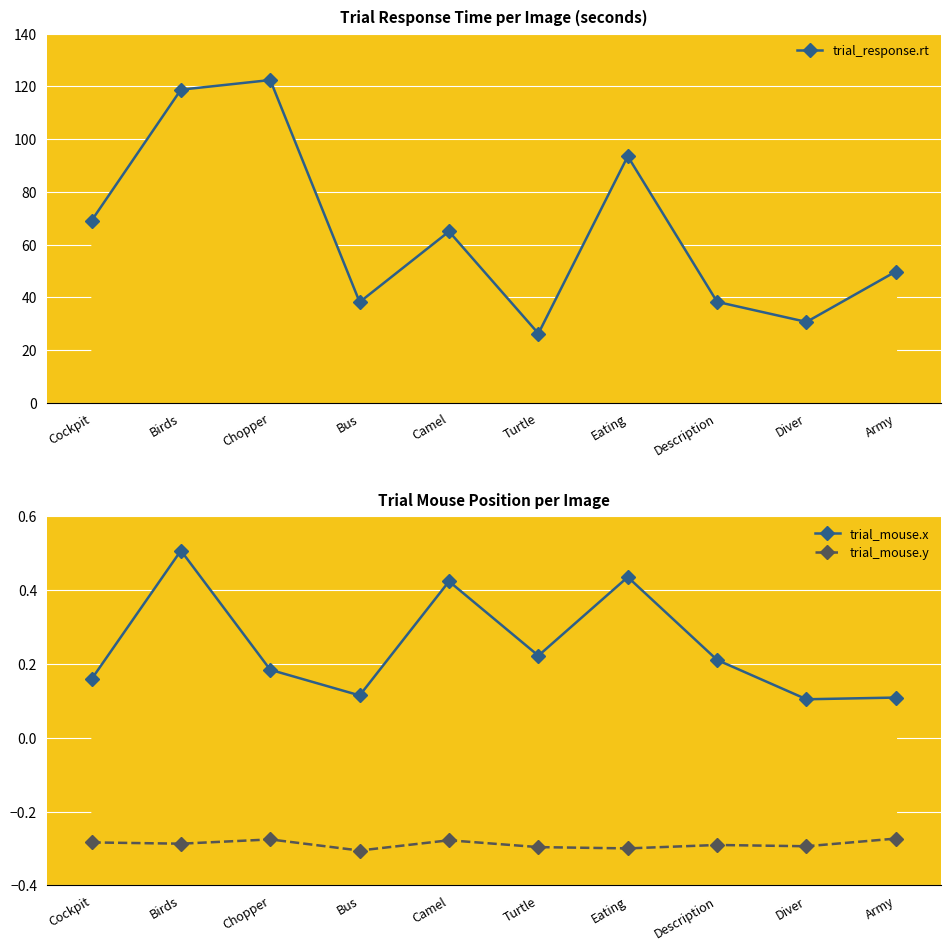

What are all the series names shown in the legend?

trial_response.rt, trial_mouse.x, trial_mouse.y